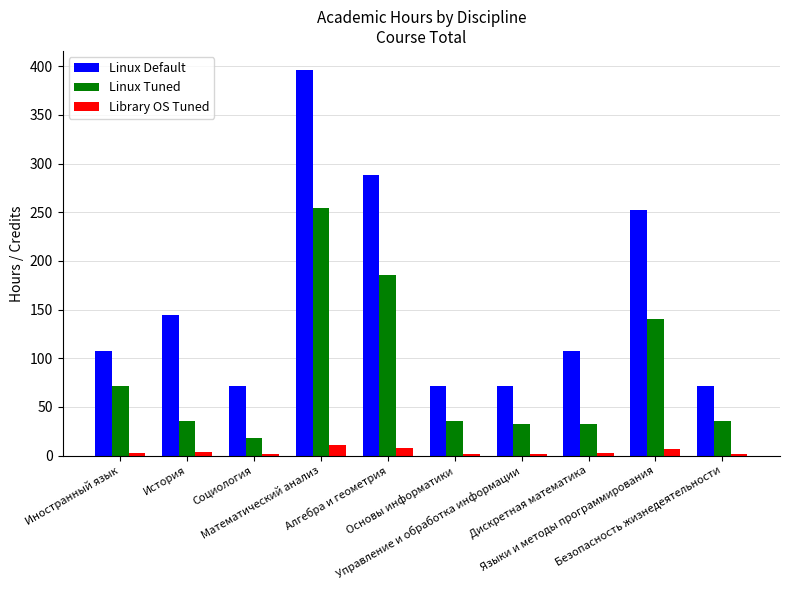

What is the difference between the highest and lowest values at Безопасность жизнедеятельности?

70